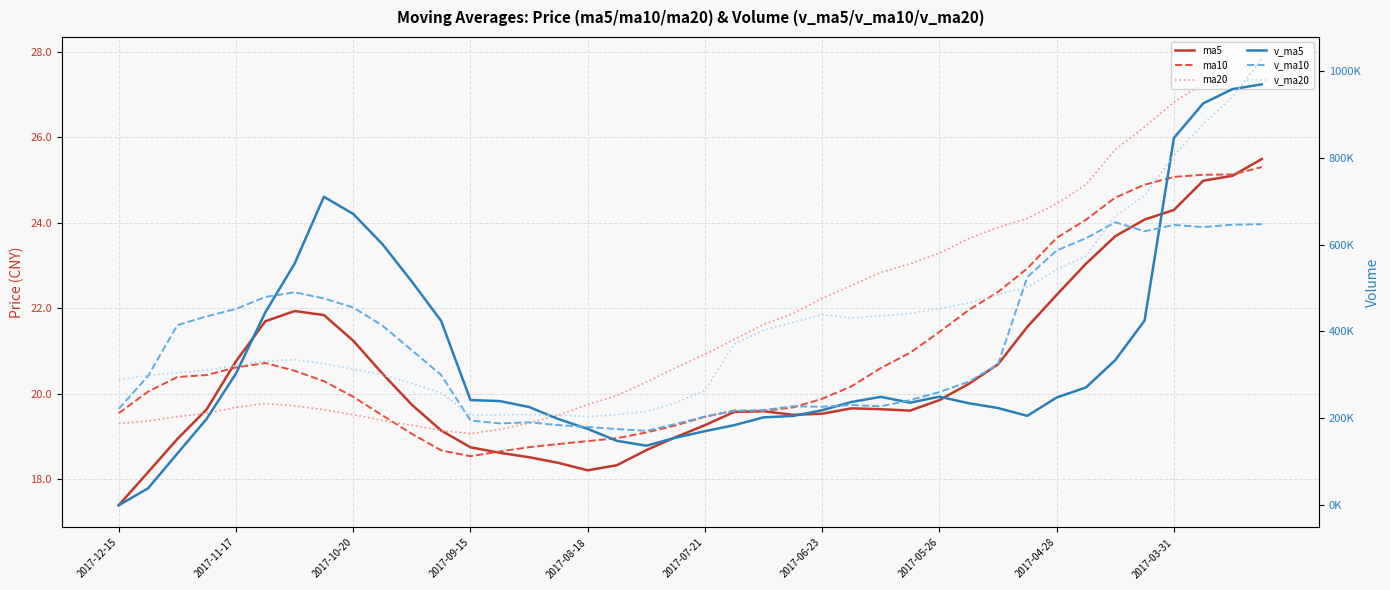

The value of v_ma10 at 2017-06-23 is 347975.7. True or false?

False